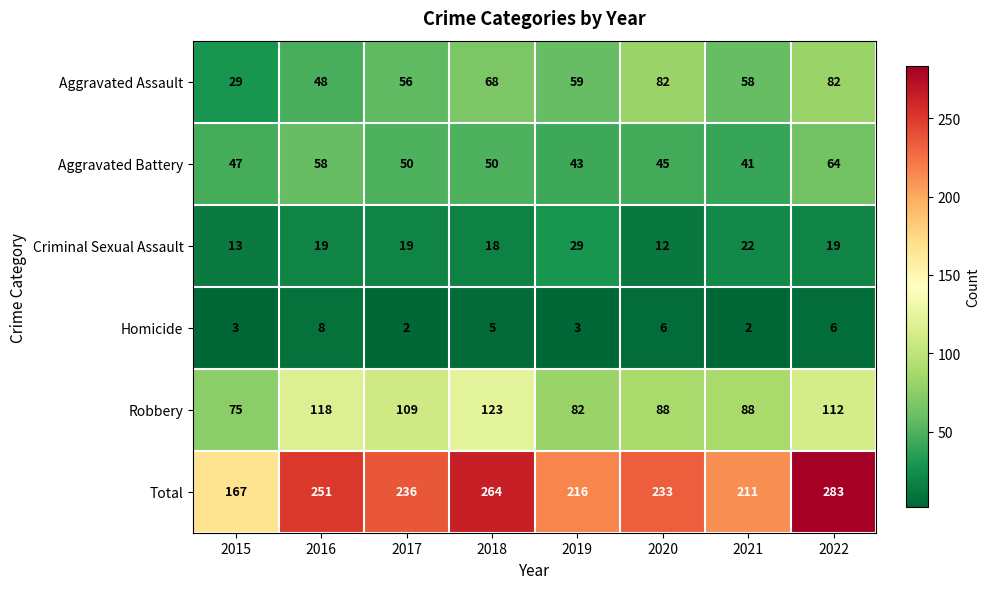

At how many categories does at least one series exceed 205?

7